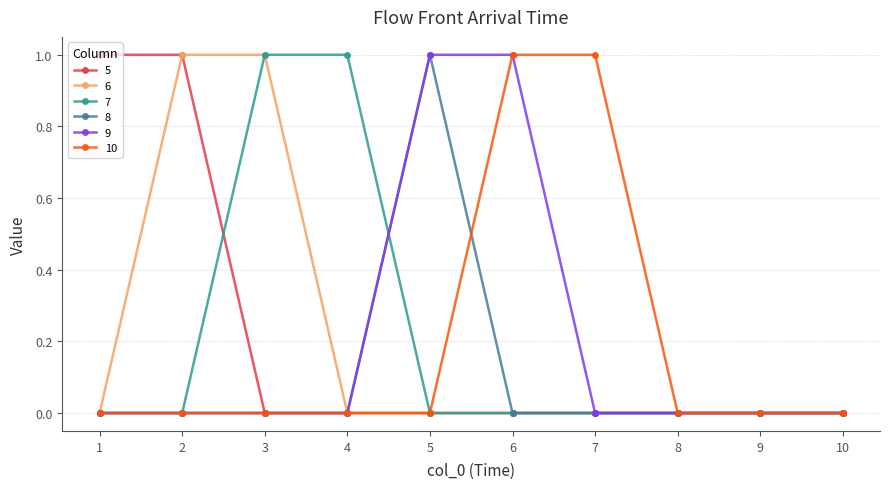

What is the value of the 6 point at the 3rd from the left?

1